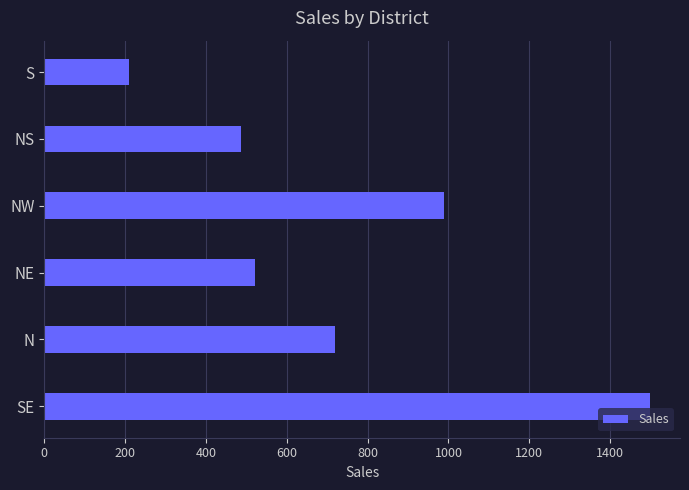

Rank the categories by value from lowest to highest.

S, NS, NE, N, NW, SE